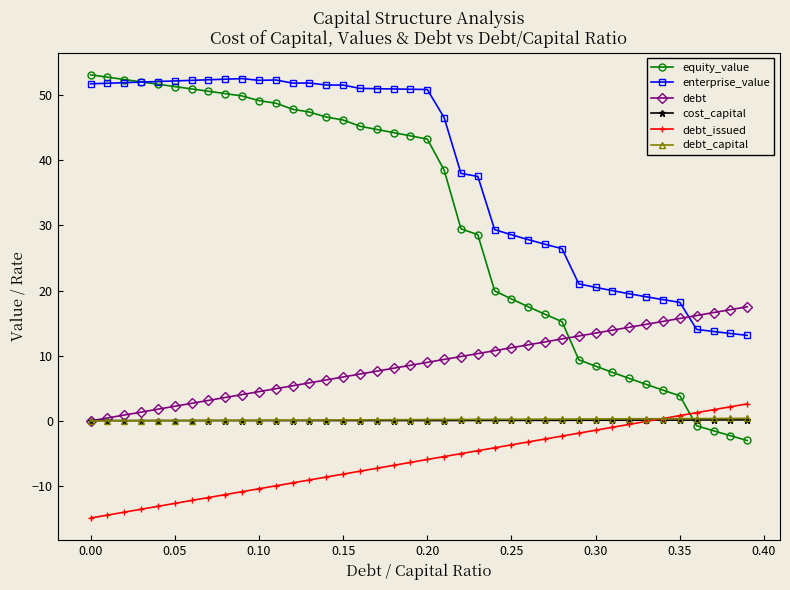

What is the value of the debt_issued point at the 37th from the left?

1.3